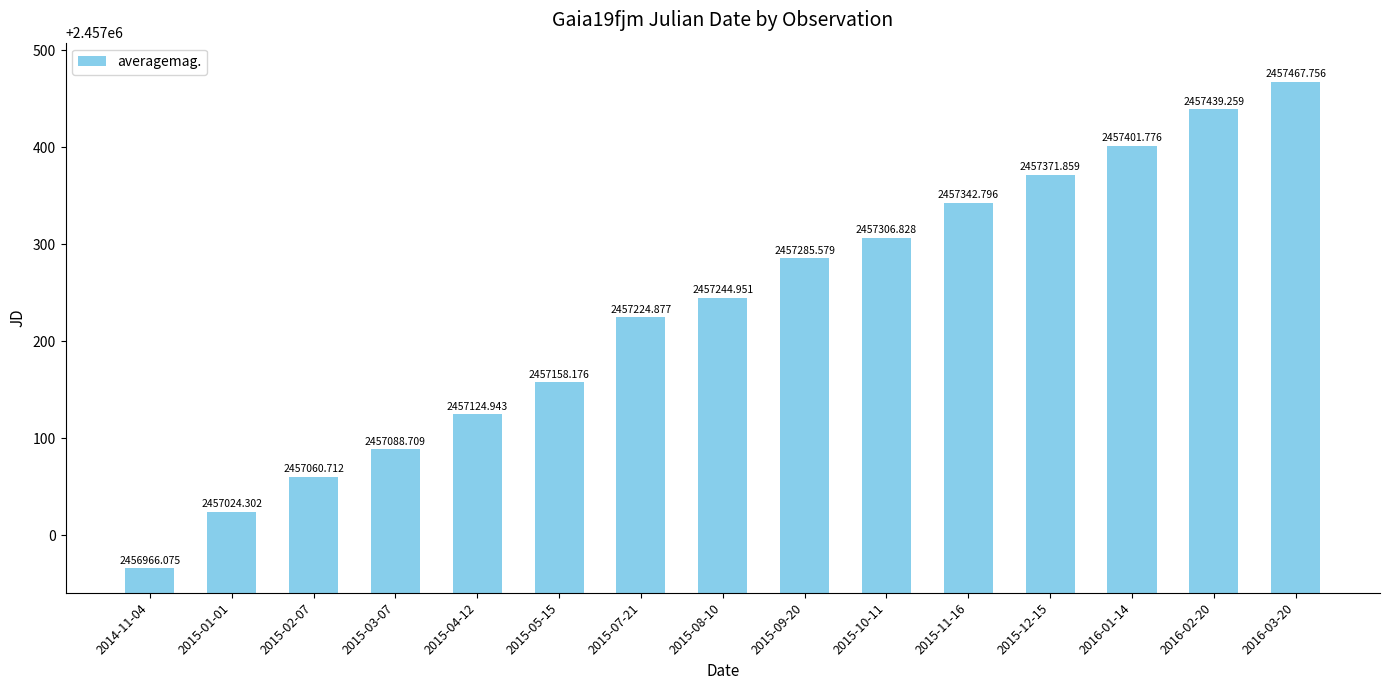

At which category does the chart reach its minimum across all series?

2014-11-04